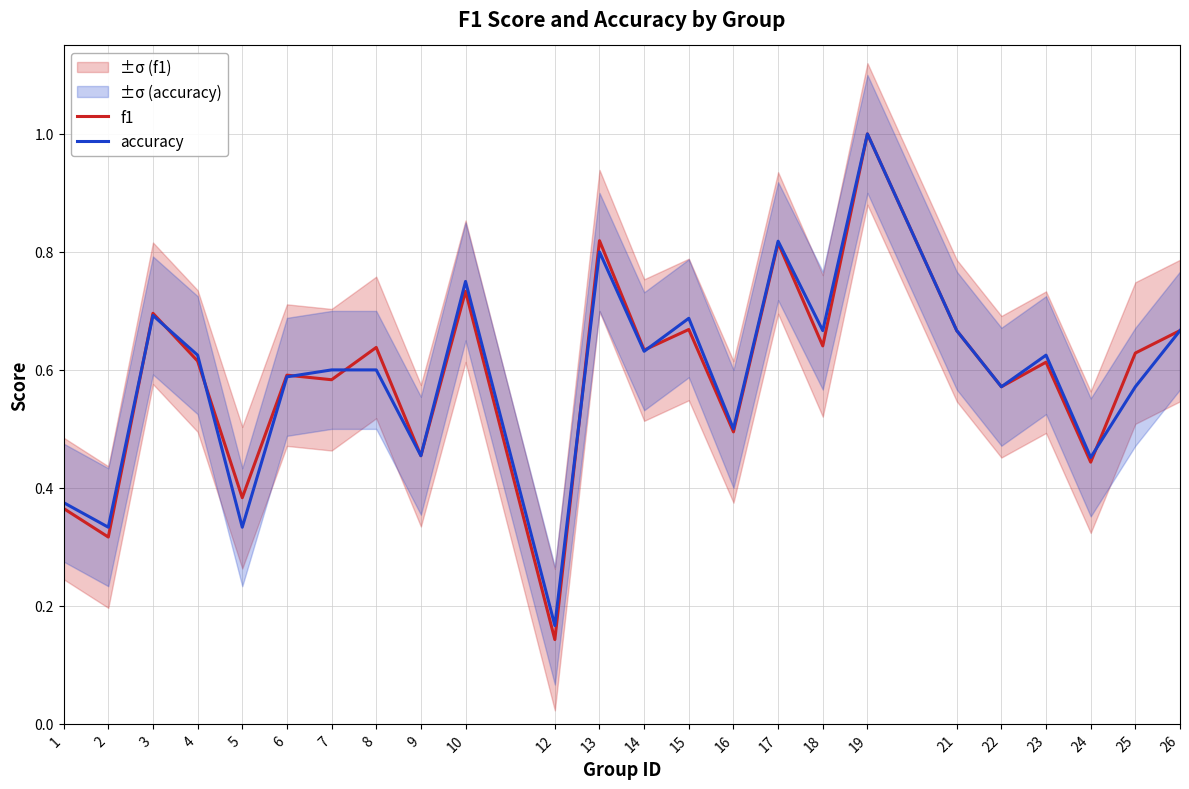

Reading right to left, list all the values displayed in this chart.

f1: 26=0.7	25=0.6	24=0.4	23=0.6	22=0.6	21=0.7	19=1.0	18=0.6	17=0.8	16=0.5	15=0.7	14=0.6	13=0.8	12=0.1	10=0.7	9=0.5	8=0.6	7=0.6	6=0.6	5=0.4	4=0.6	3=0.7	2=0.3	1=0.4
accuracy: 26=0.7	25=0.6	24=0.5	23=0.6	22=0.6	21=0.7	19=1.0	18=0.7	17=0.8	16=0.5	15=0.7	14=0.6	13=0.8	12=0.2	10=0.8	9=0.5	8=0.6	7=0.6	6=0.6	5=0.3	4=0.6	3=0.7	2=0.3	1=0.4